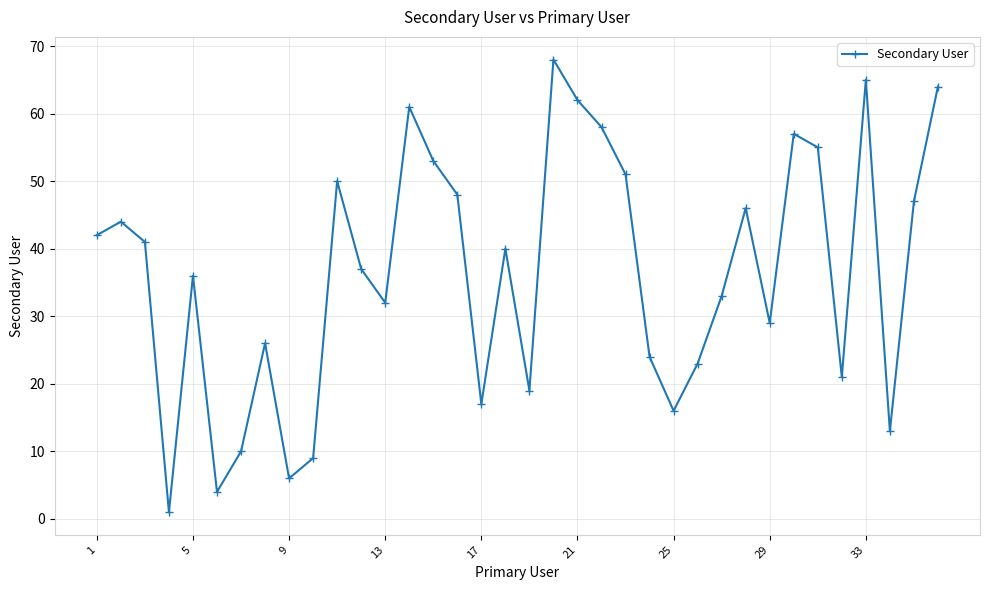

What is the difference between the second highest and second lowest values?

61